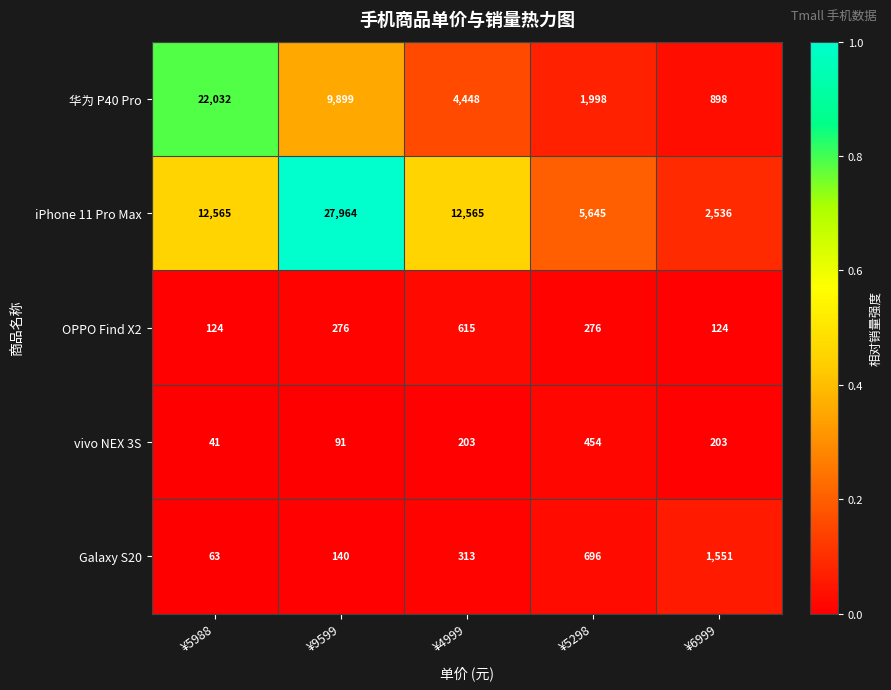

Reading left to right, what are all the values shown in this chart?

华为 P40 Pro: 22032	9899	4448	1998	898
iPhone 11 Pro Max: 12565	27964	12565	5645	2536
OPPO Find X2: 124	276	615	276	124
vivo NEX 3S: 41	91	203	454	203
Galaxy S20: 63	140	313	696	1551